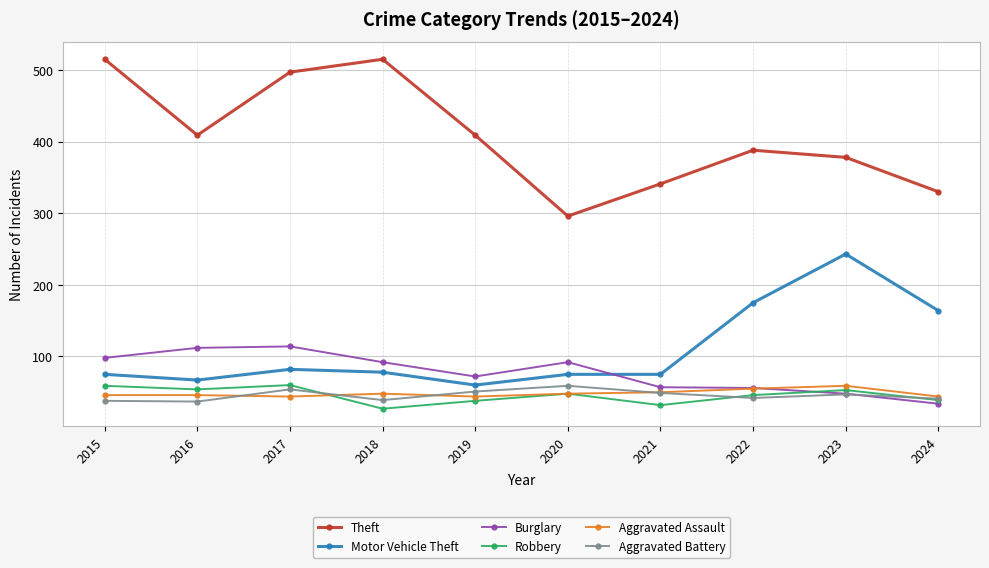

What is the value of the Motor Vehicle Theft point at the 8th from the left?

175